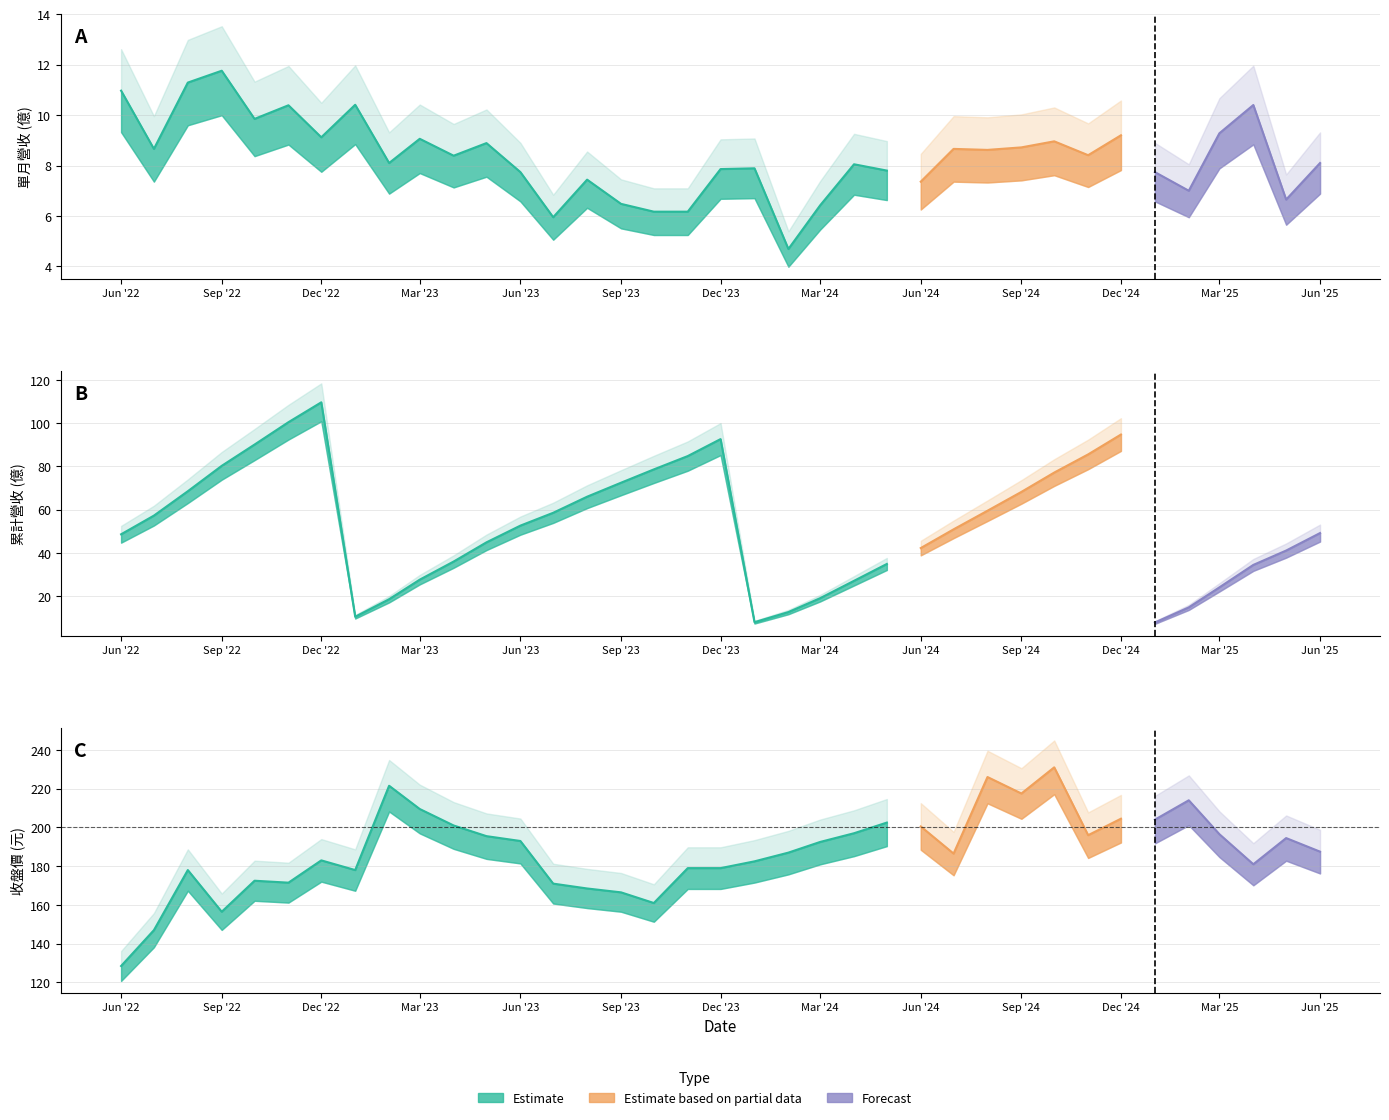

True or false: 累計營收(億) has more than 1 points higher than both neighbors.

True